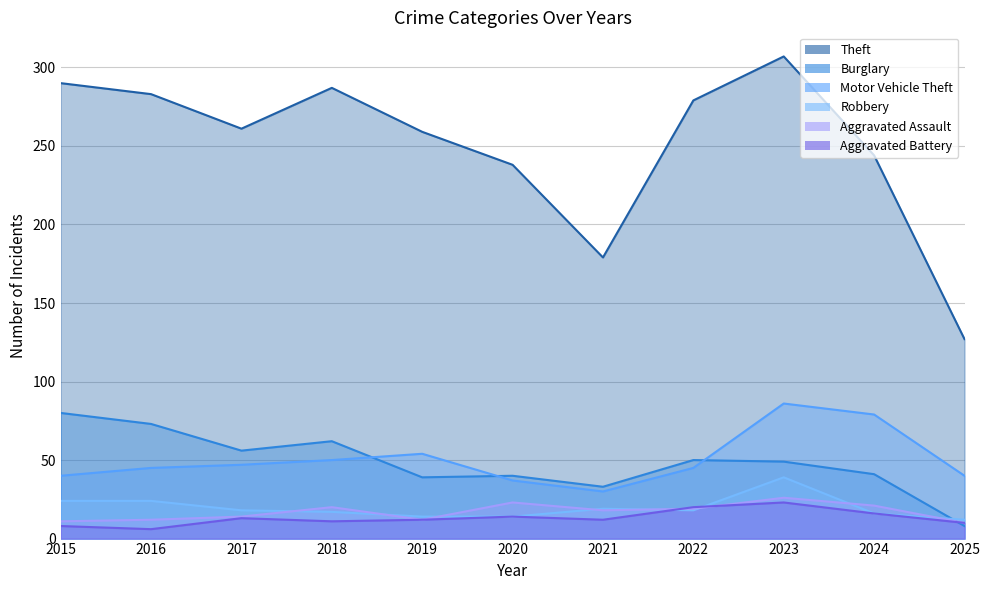

How many series are shown in this chart?

6